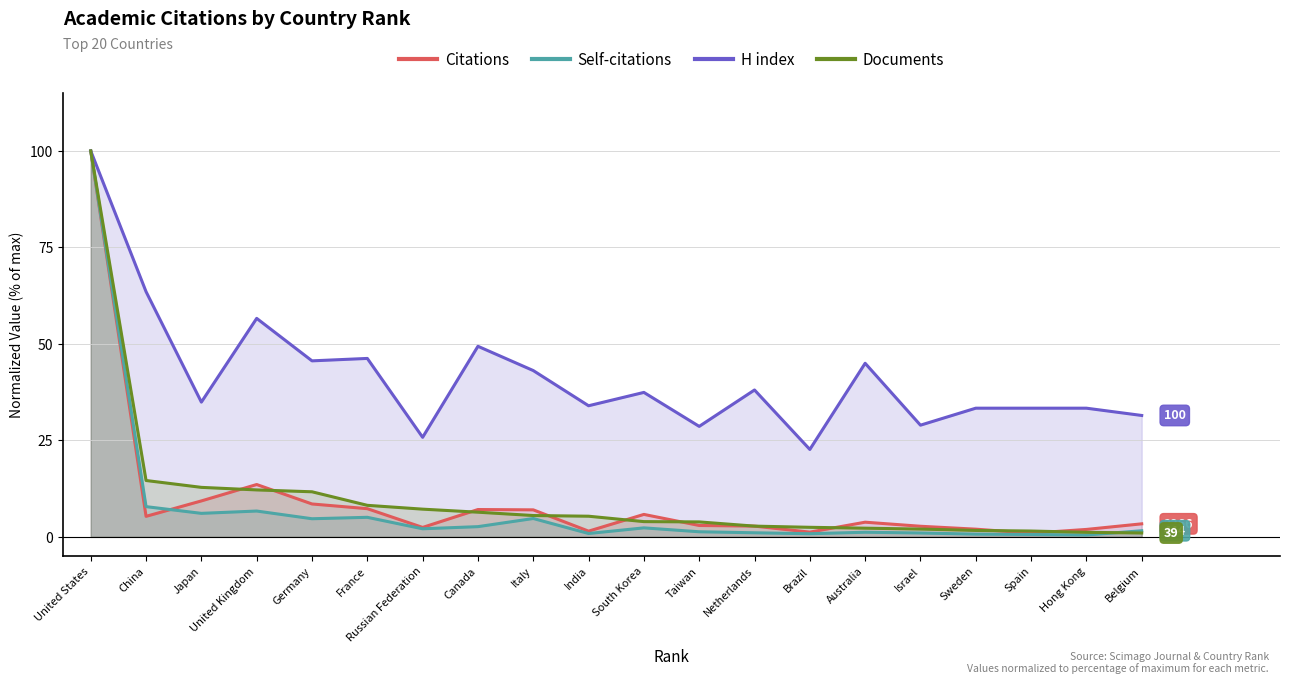

How many values in the Self-citations series are below 2?

10